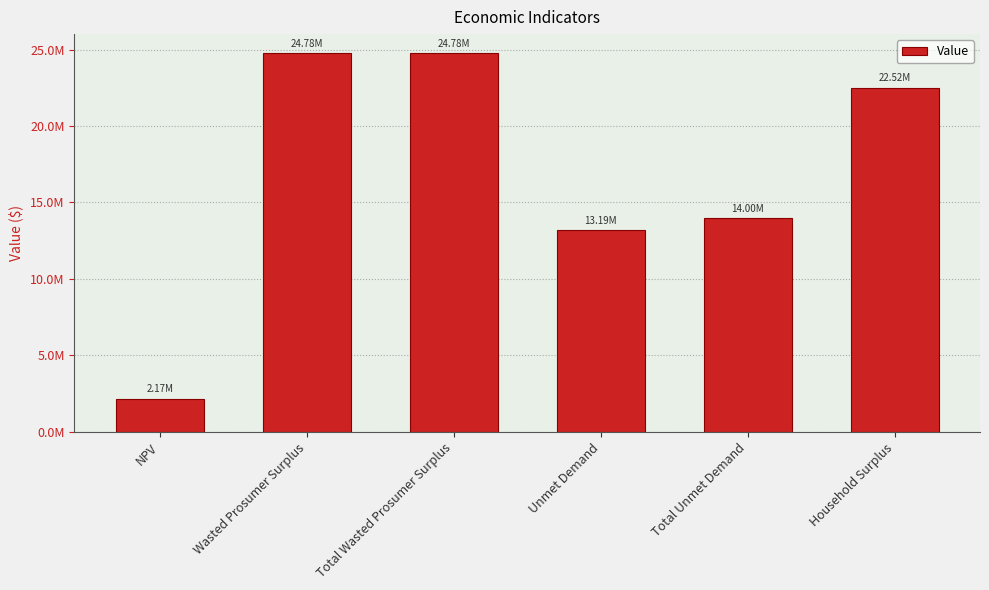

Which label corresponds to the largest value in the chart?

Wasted Prosumer Surplus